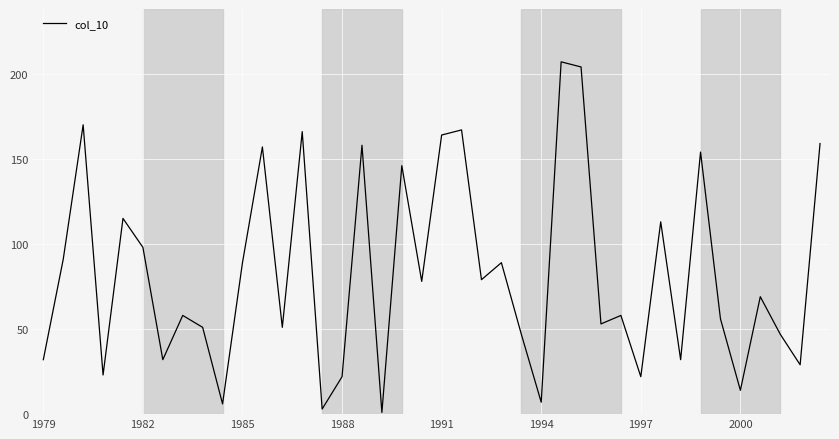

What is the difference between the maximum and minimum values?

206